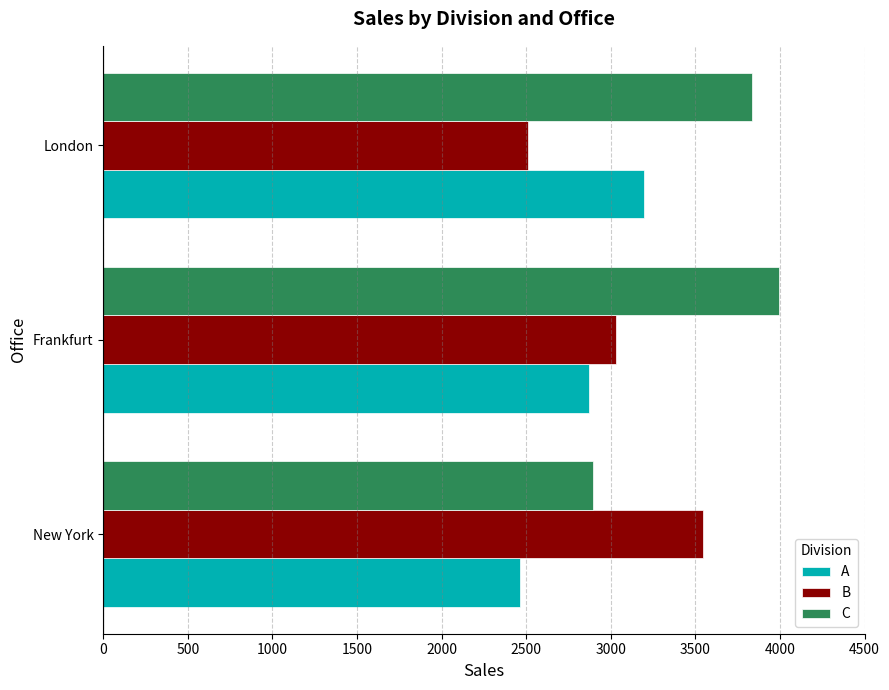

At which label is C closest to 3445?

London